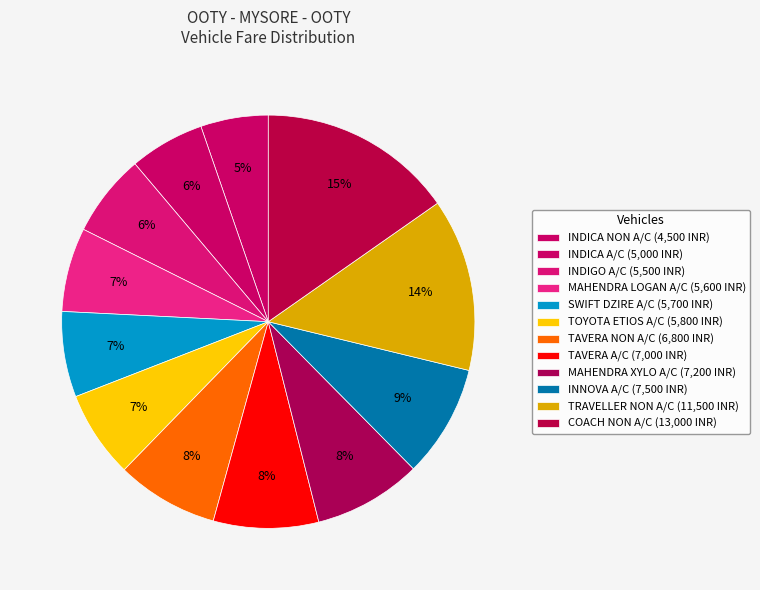

What portion of the pie excludes COACH NON A/C?

84.7%